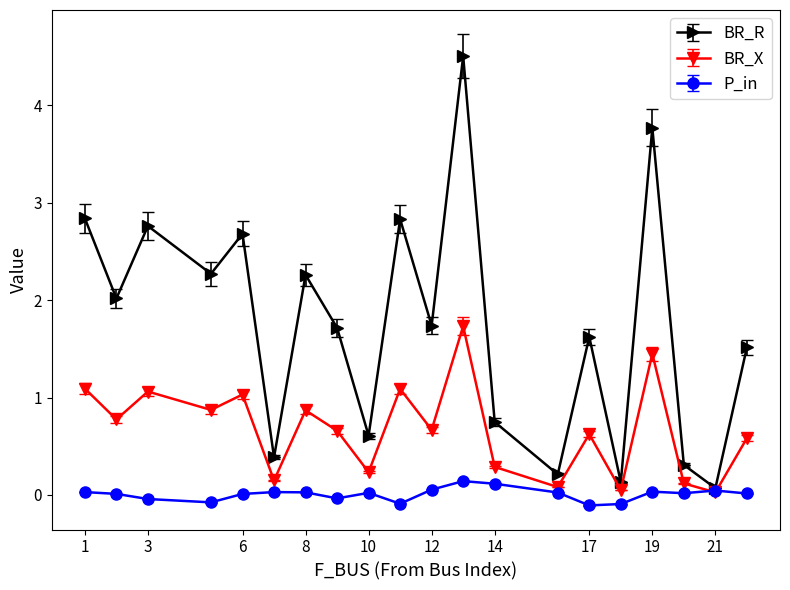

What is the difference between the maximum and minimum values in the P_in series?

0.2